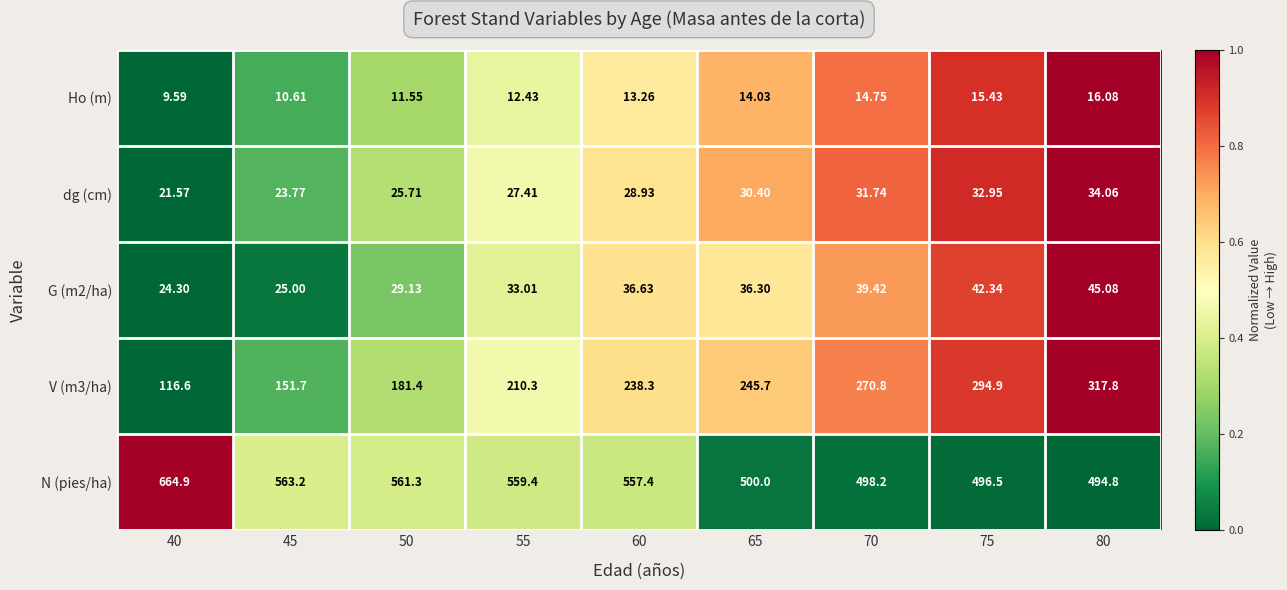

Is the value of V (m3/ha) at 70 greater than the value of dg (cm) at 80?

Yes